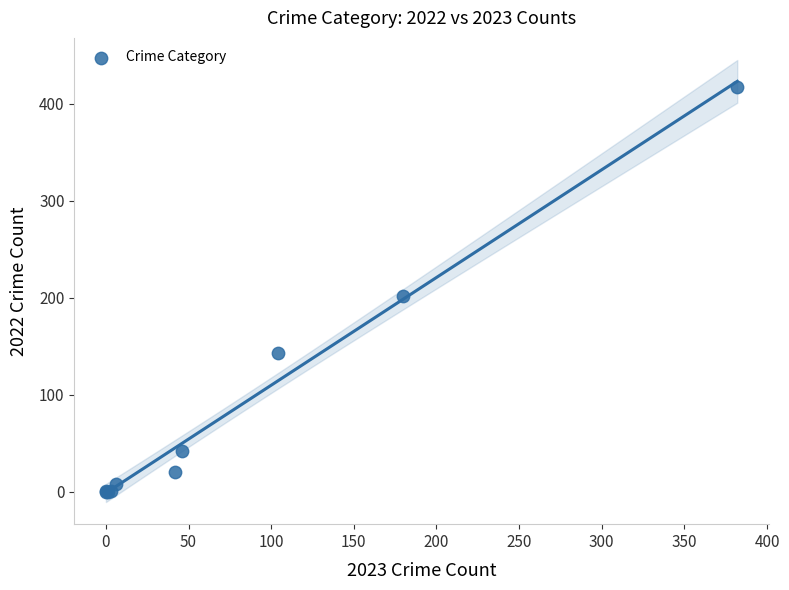

What Y value in the scatter plot is closest to 208?

202